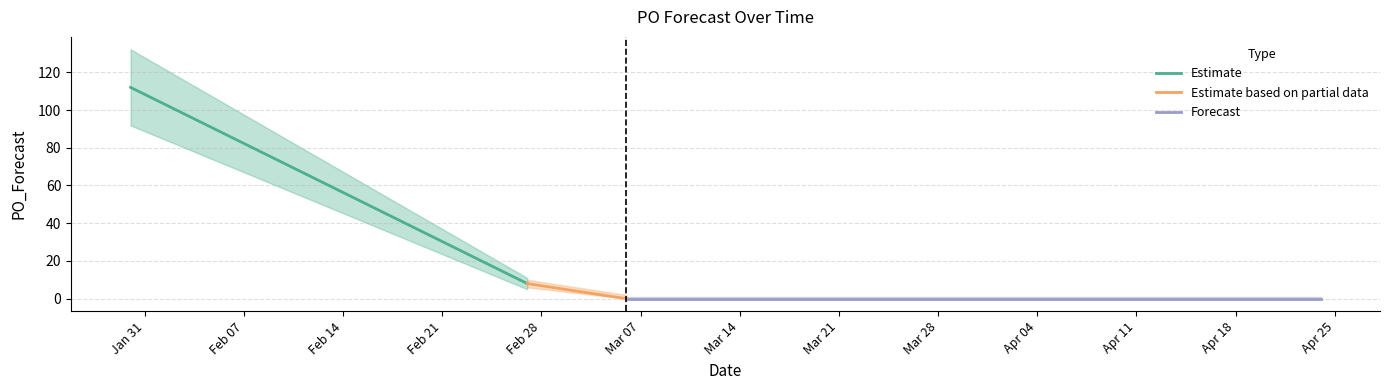

List the labels in order of value, smallest first.

2023-03-06, 2023-03-13, 2023-03-20, 2023-03-27, 2023-04-03, 2023-04-10, 2023-04-17, 2023-04-24, 2023-02-27, 2023-01-30